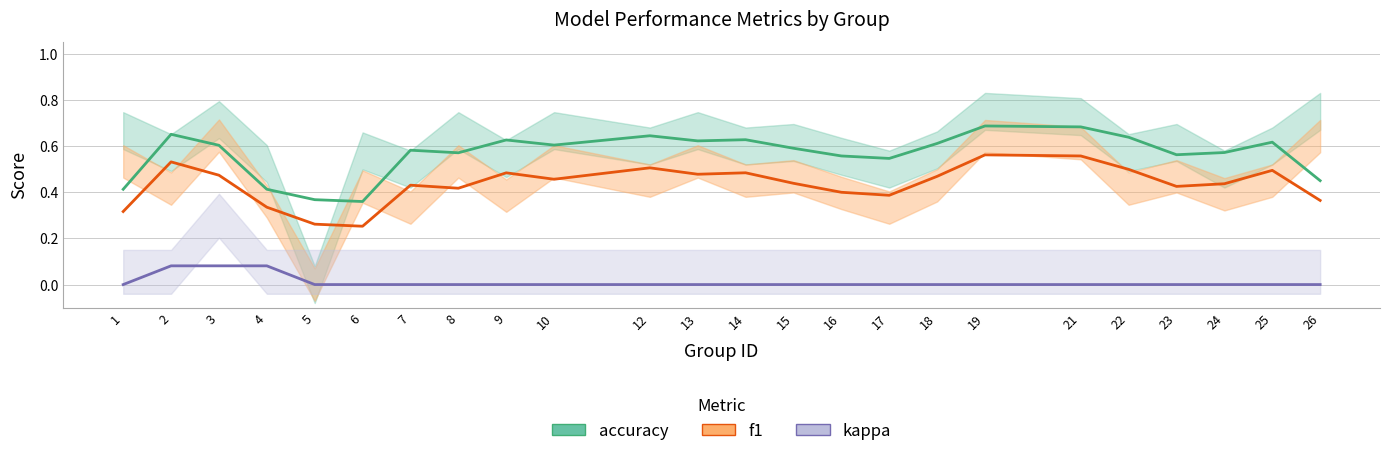

List the labels in order of accuracy value, largest first.

19, 21, 2, 12, 22, 14, 9, 13, 25, 18, 10, 3, 15, 7, 24, 8, 23, 16, 17, 26, 1, 4, 5, 6